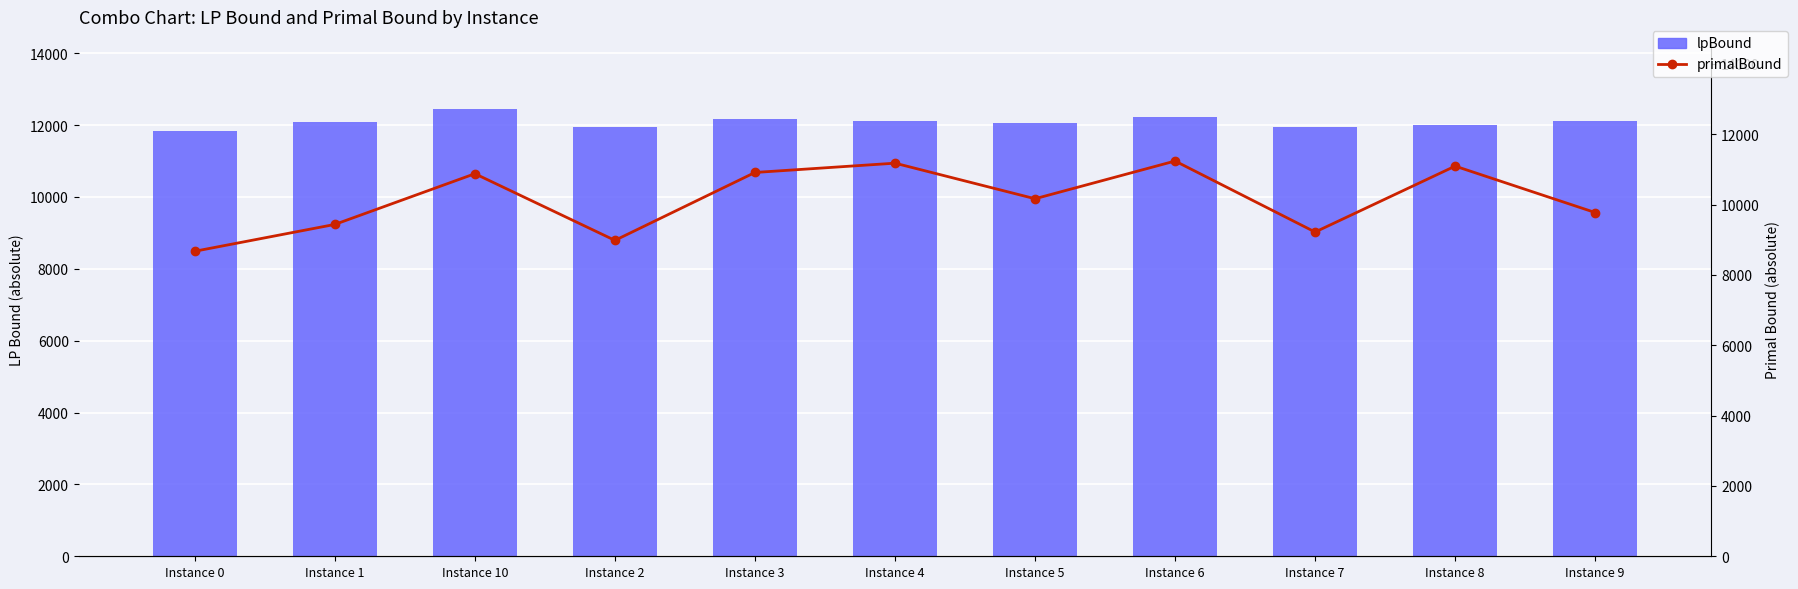

Is it true that lpBound equals 12235.1 at Instance 6?

True